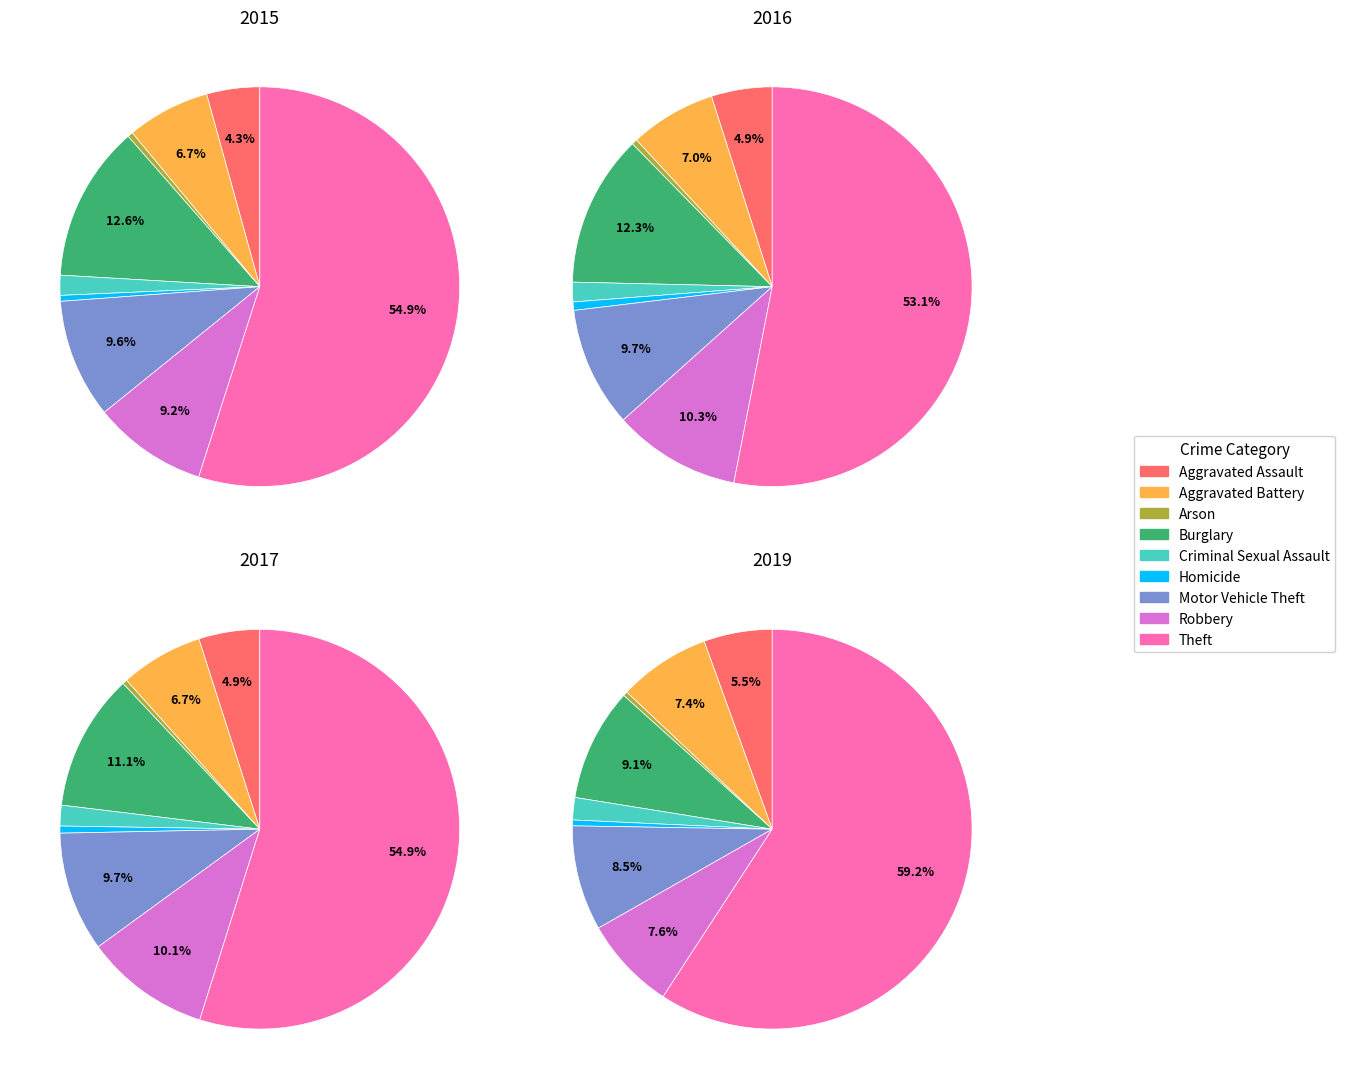

What is the largest slice in the pie chart?

Theft